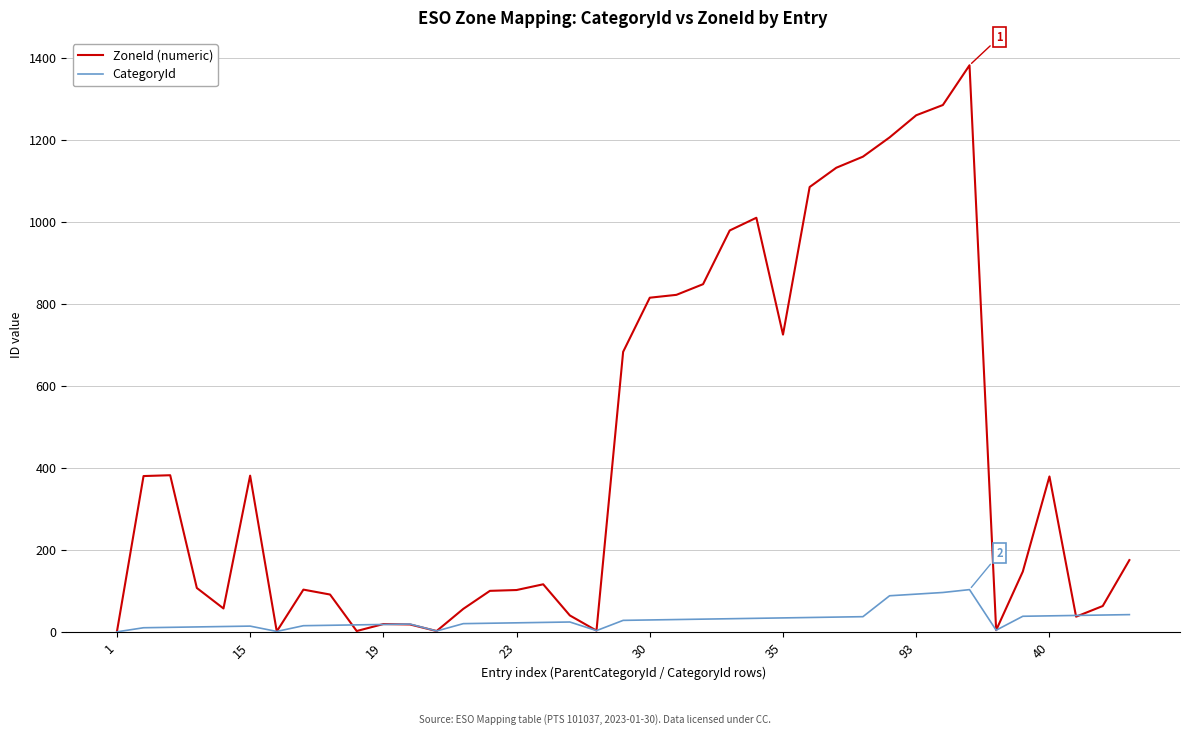

Which series has the widest spread of values?

ZoneId (numeric)